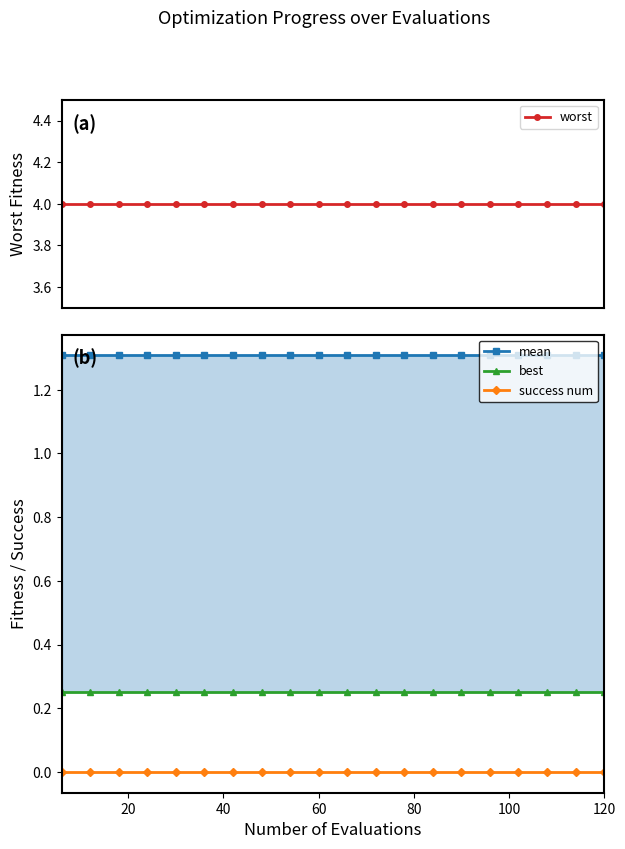

Reading left to right, transcribe all the data shown in this chart.

worst: 4.0	4.0	4.0	4.0	4.0	4.0	4.0	4.0	4.0	4.0	4.0	4.0	4.0	4.0	4.0	4.0	4.0	4.0	4.0	4.0
mean: 1.3	1.3	1.3	1.3	1.3	1.3	1.3	1.3	1.3	1.3	1.3	1.3	1.3	1.3	1.3	1.3	1.3	1.3	1.3	1.3
best: 0.3	0.3	0.3	0.3	0.3	0.3	0.3	0.3	0.3	0.3	0.3	0.3	0.3	0.3	0.3	0.3	0.3	0.3	0.3	0.3
success num: 0.0	0.0	0.0	0.0	0.0	0.0	0.0	0.0	0.0	0.0	0.0	0.0	0.0	0.0	0.0	0.0	0.0	0.0	0.0	0.0